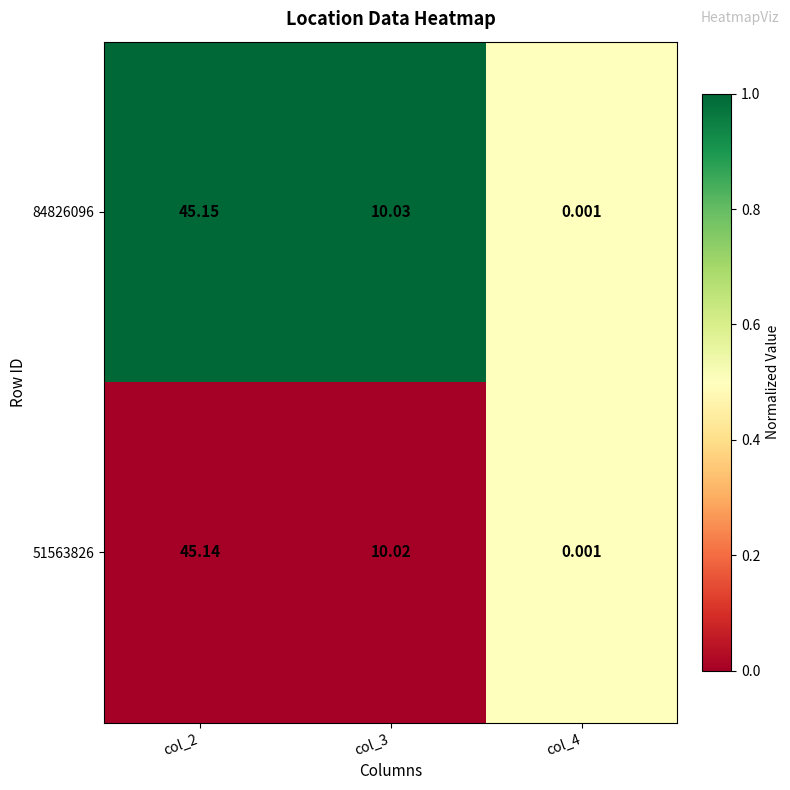

Is the value of 84826096 at col_4 greater than the value of 51563826 at col_3?

No